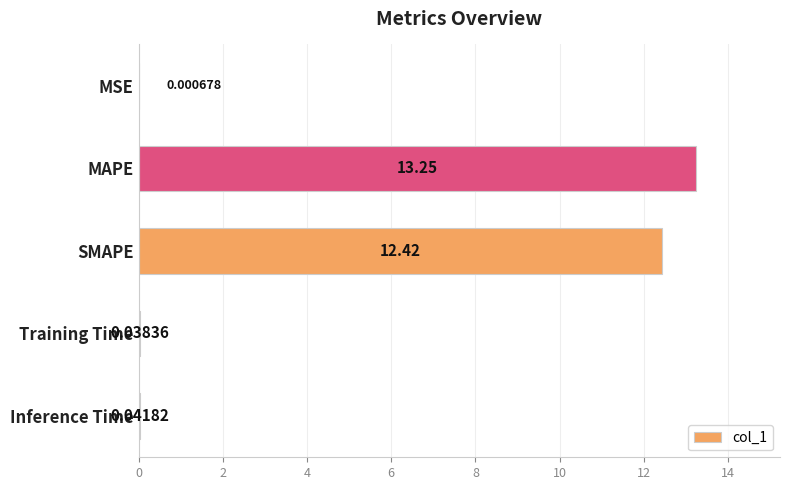

Count the number of data series in this chart.

1